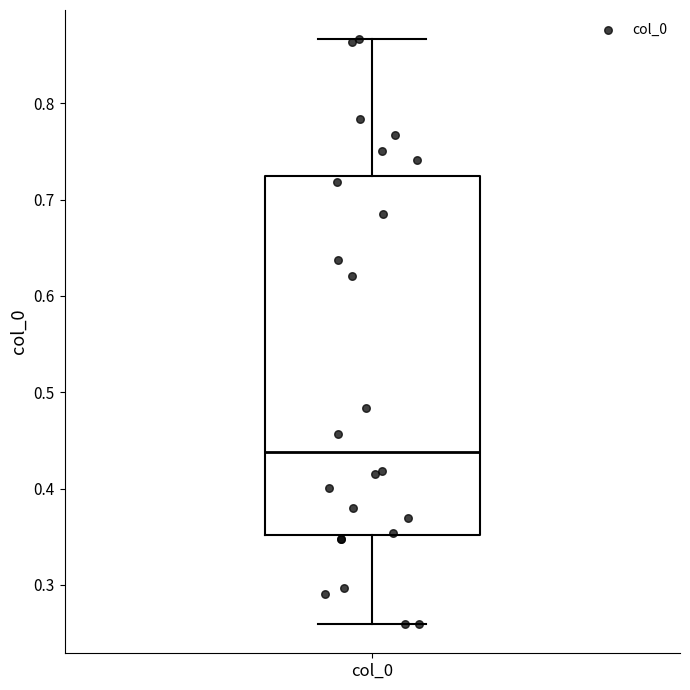

Read this box plot against the y-axis: the position of the median line, the range covered by the box, and the ends of both whiskers. The values are not printed on the chart, so give them approximately, as read against the axis.

median 0.44, box 0.35 to 0.72, whiskers 0.26 to 0.87